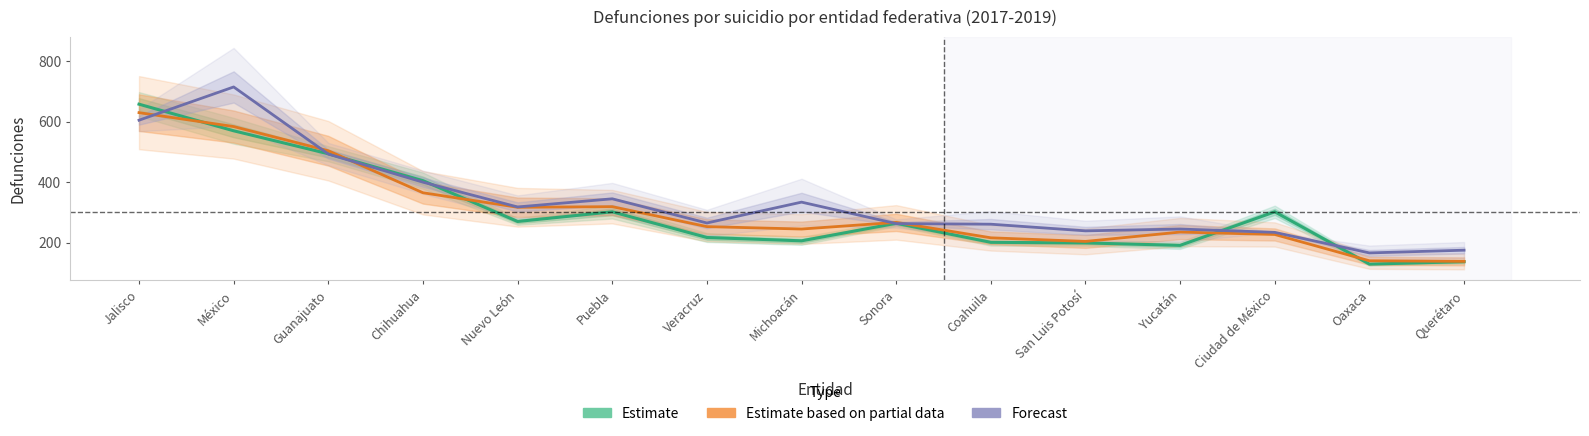

What is the spread (max minus min) of values at Veracruz?

48